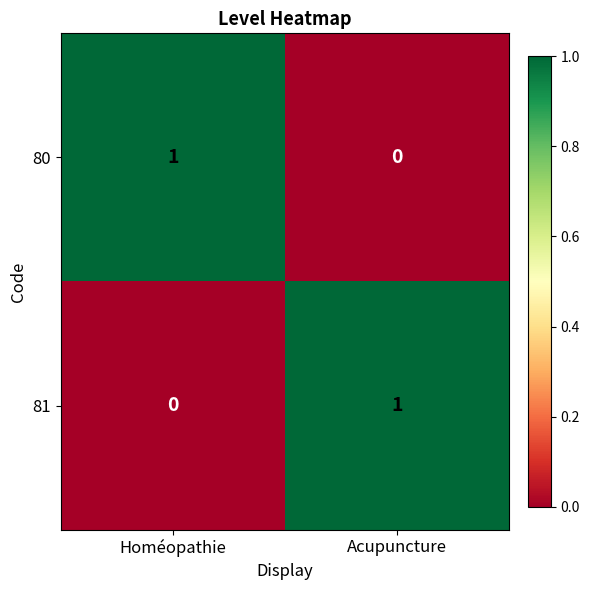

The value of 80 at Homéopathie is 2. True or false?

False